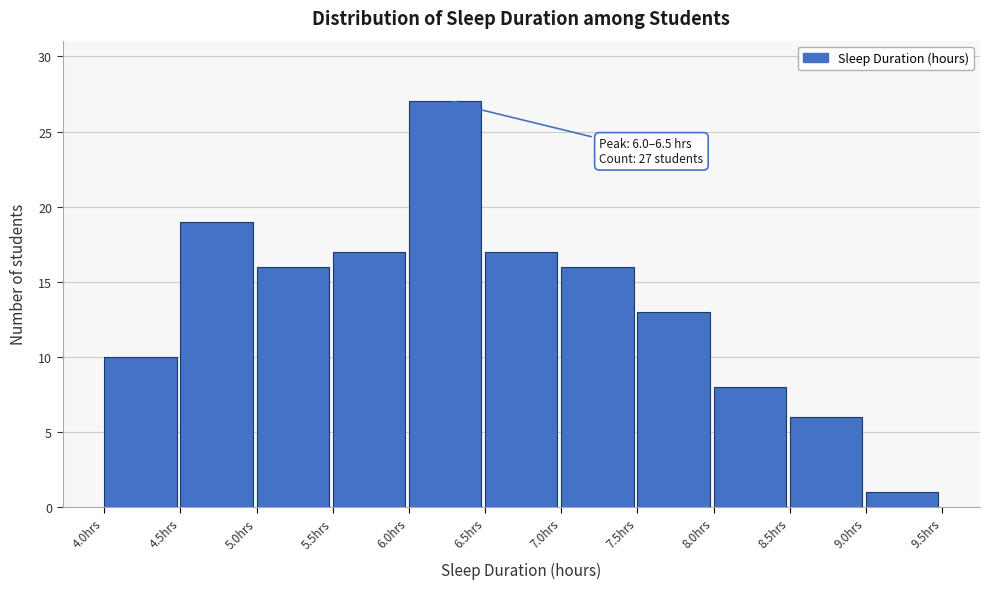

Which range on the x-axis has the tallest bar?

6.0 to 6.5